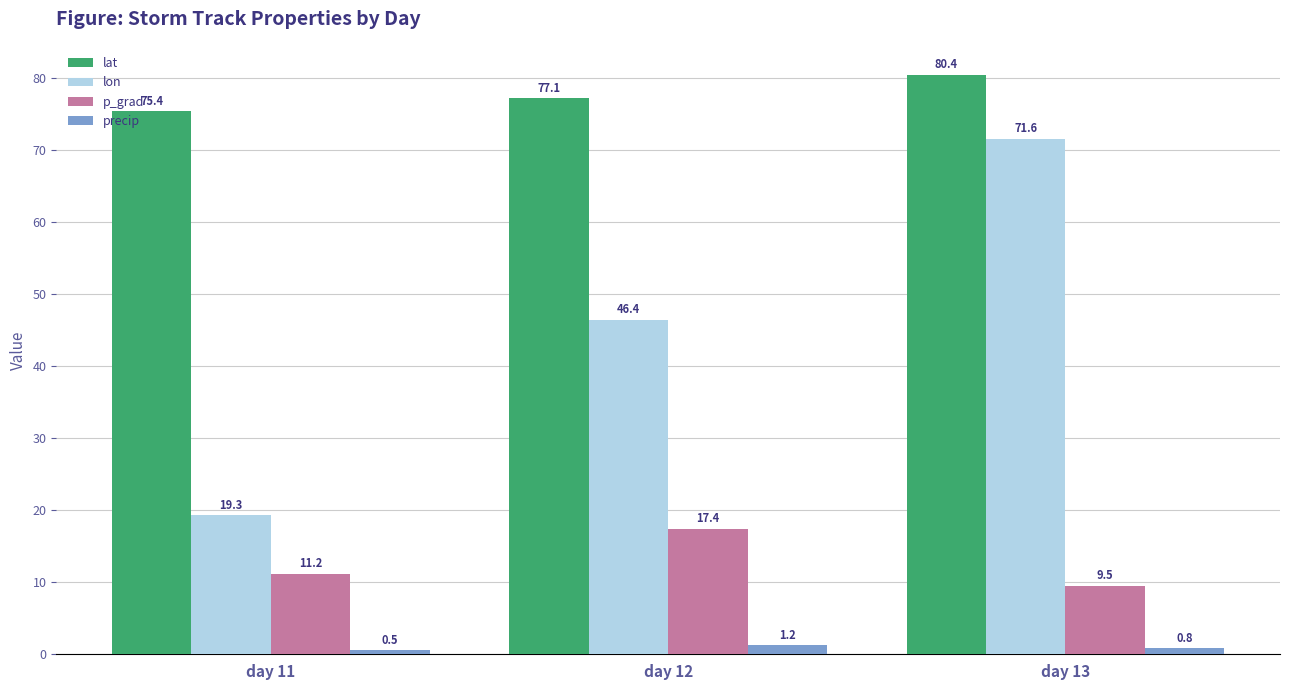

What is the difference between the precip values at day 12 and day 11?

0.7